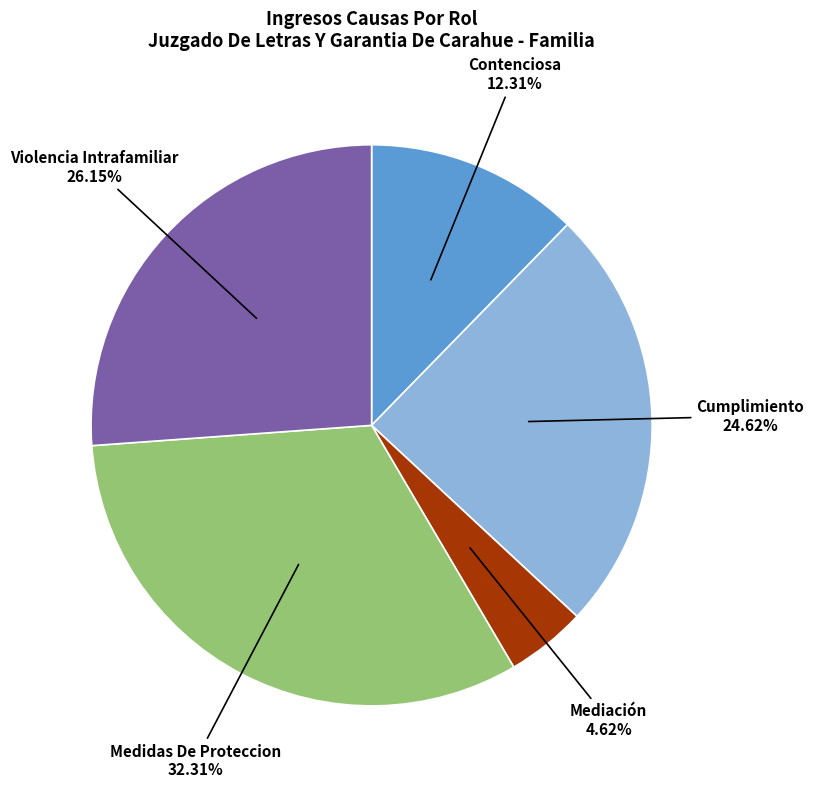

Approximately how many times larger is the value at Contenciosa compared to Medidas De Proteccion?

0.4